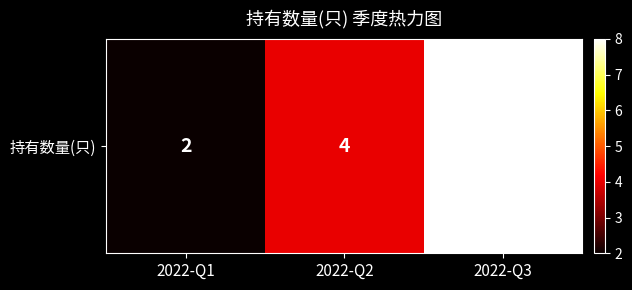

Which category has the lowest value across all series?

2022-Q1